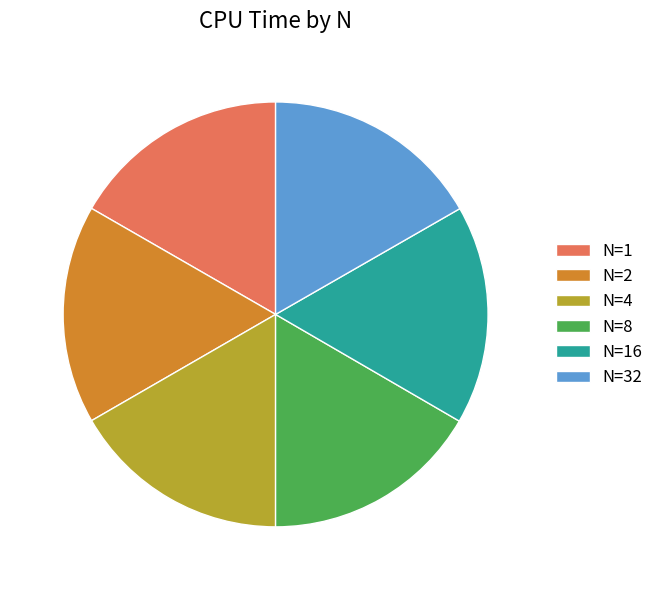

Does N=1 represent more than half of the total?

No